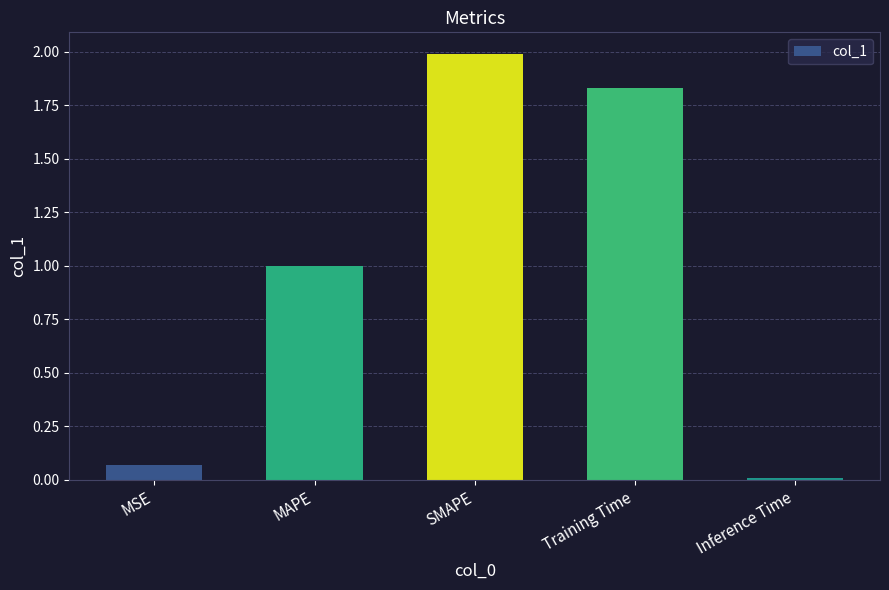

The value at MSE is 0.0. True or false?

False